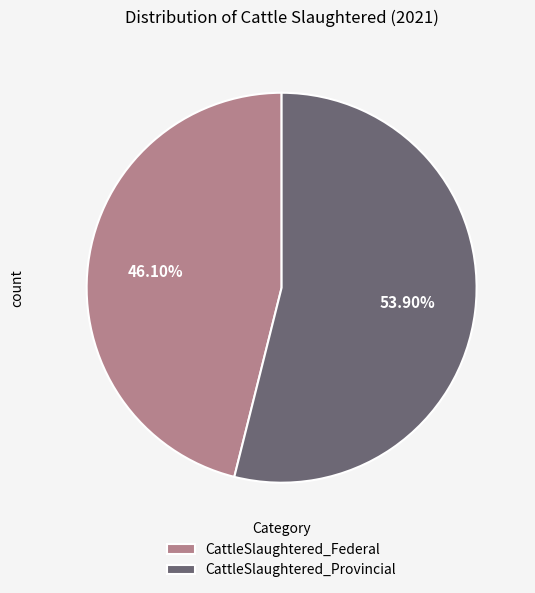

How much of the chart is everything except CattleSlaughtered_Provincial?

46.1%